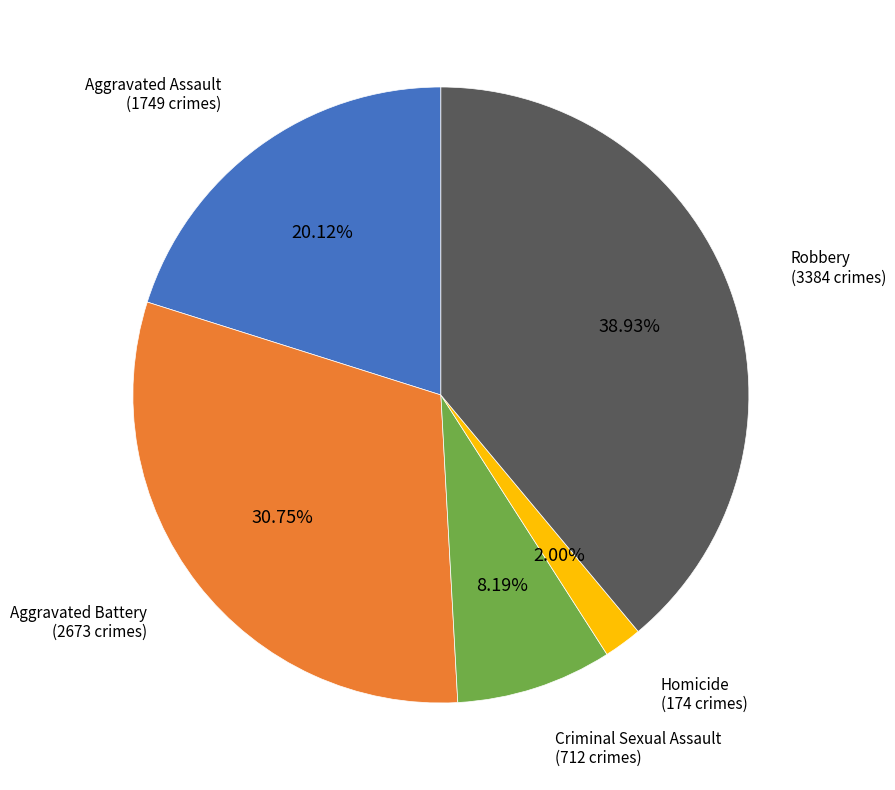

What is the largest slice in the pie chart?

Robbery